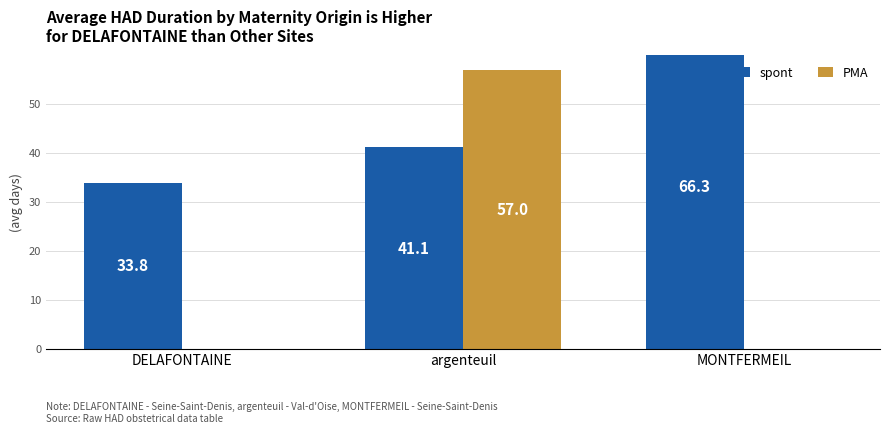

True or false: spont has a value of 41.1 at argenteuil.

True